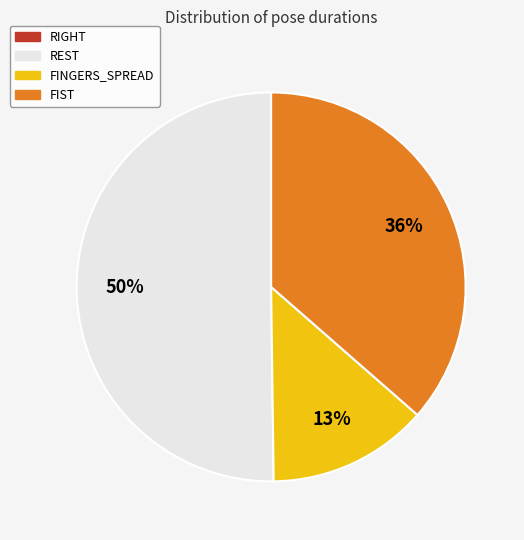

True or false: FIST accounts for 44% of the total.

False